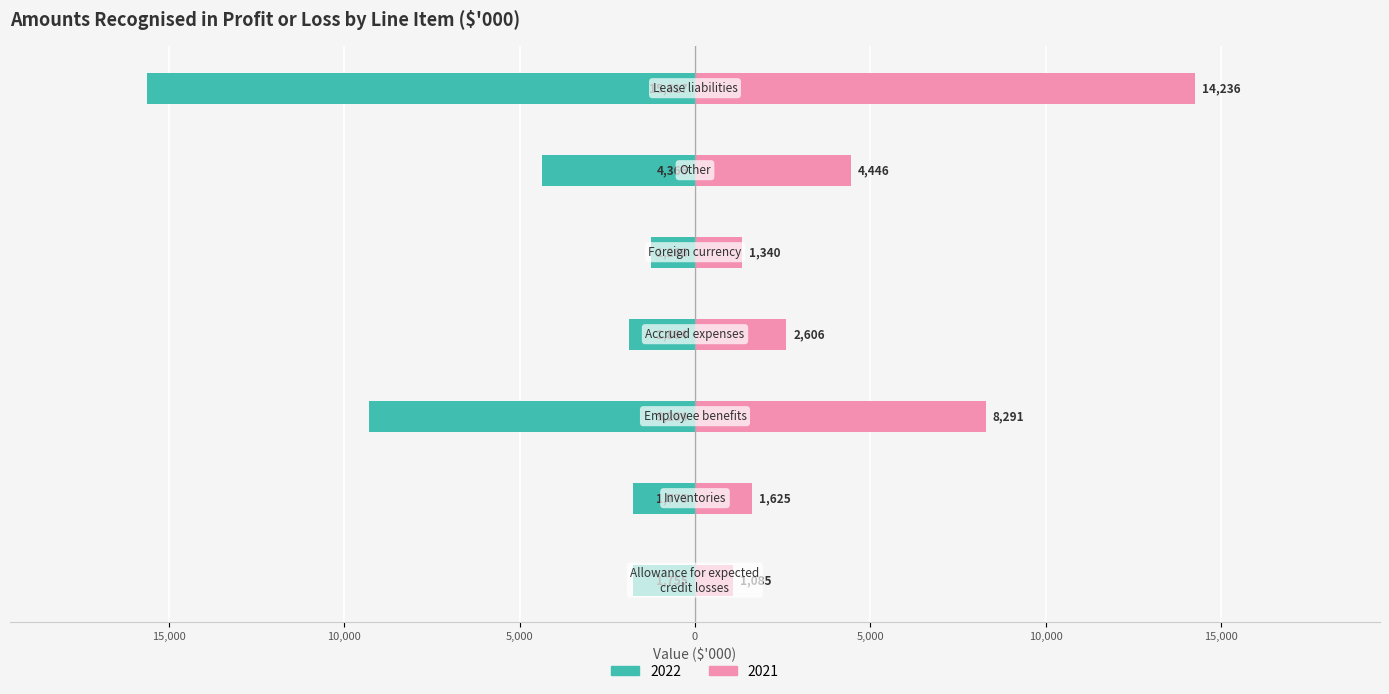

Reading left to right, transcribe all the data shown in this chart.

2022: Allowance for expected
credit losses=-1755	Inventories=-1775	Employee benefits=-9284	Accrued expenses=-1884	Foreign currency=-1266	Other=-4366	Lease liabilities=-15617
2021: Allowance for expected
credit losses=1085	Inventories=1625	Employee benefits=8291	Accrued expenses=2606	Foreign currency=1340	Other=4446	Lease liabilities=14236